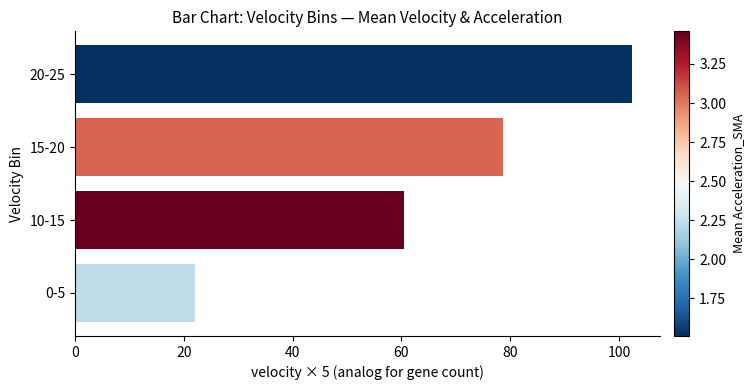

What is the change in value from 10-15 to 15-20?

+18.2